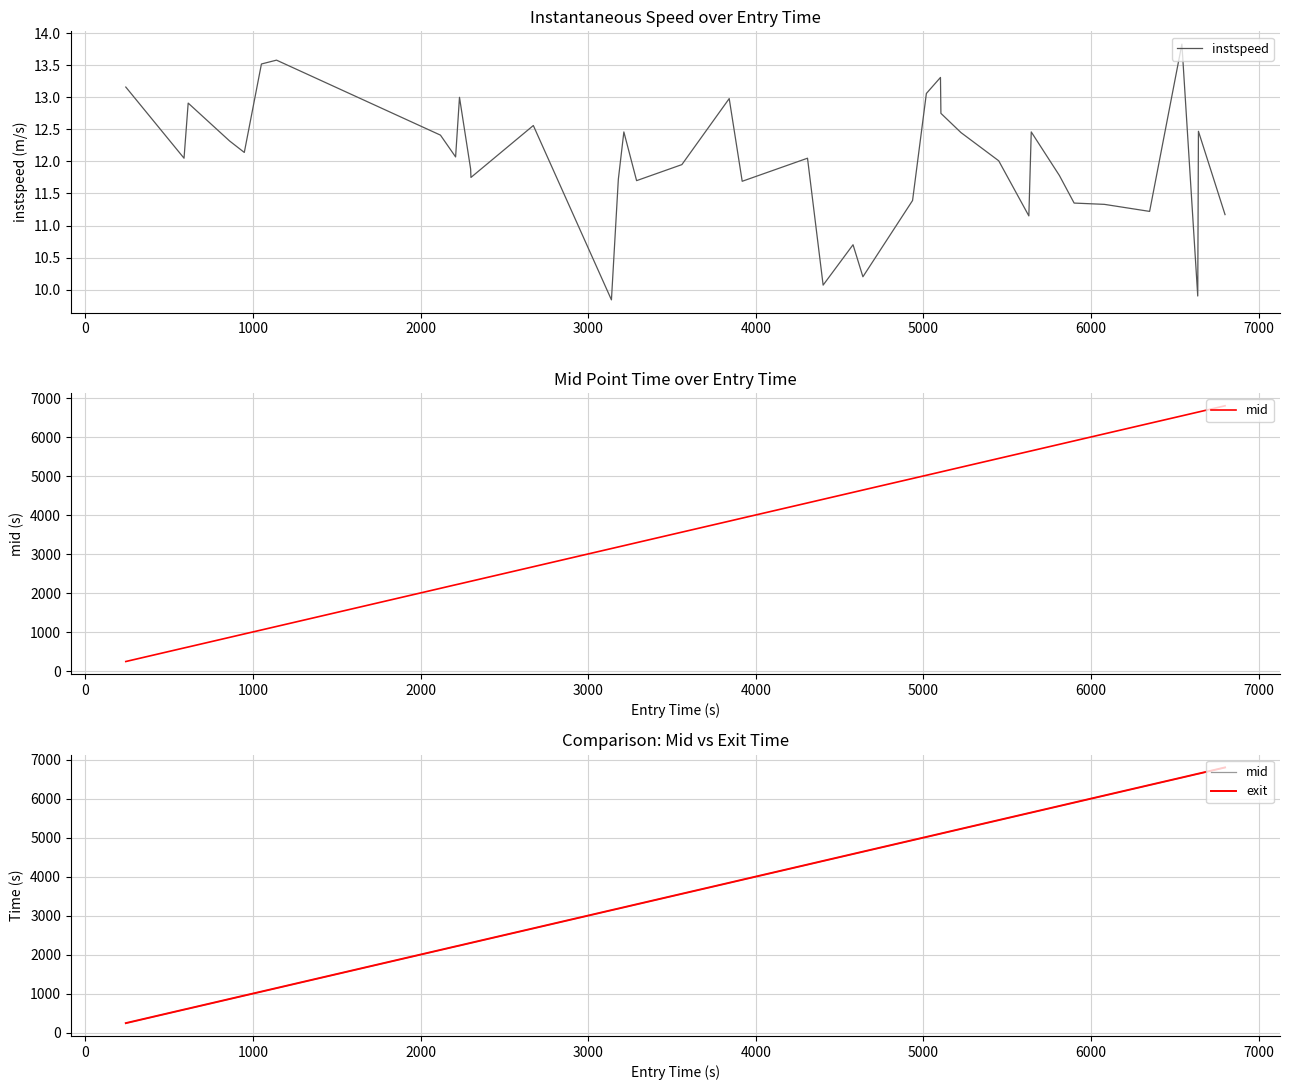

True or false: instspeed and mid cross at least once.

False